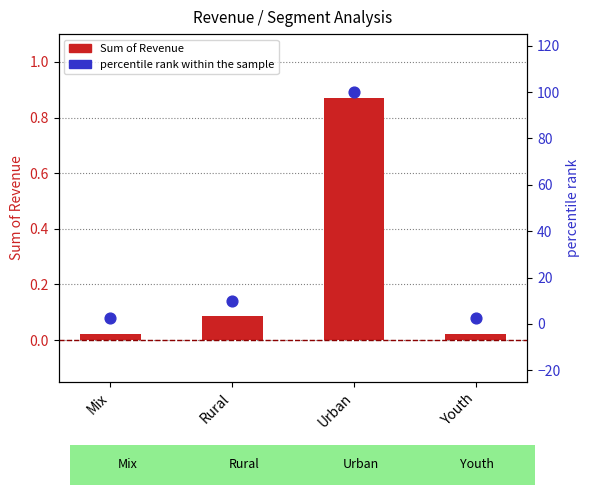

What are all the series names shown in the legend?

Sum of Revenue, percentile rank within the sample